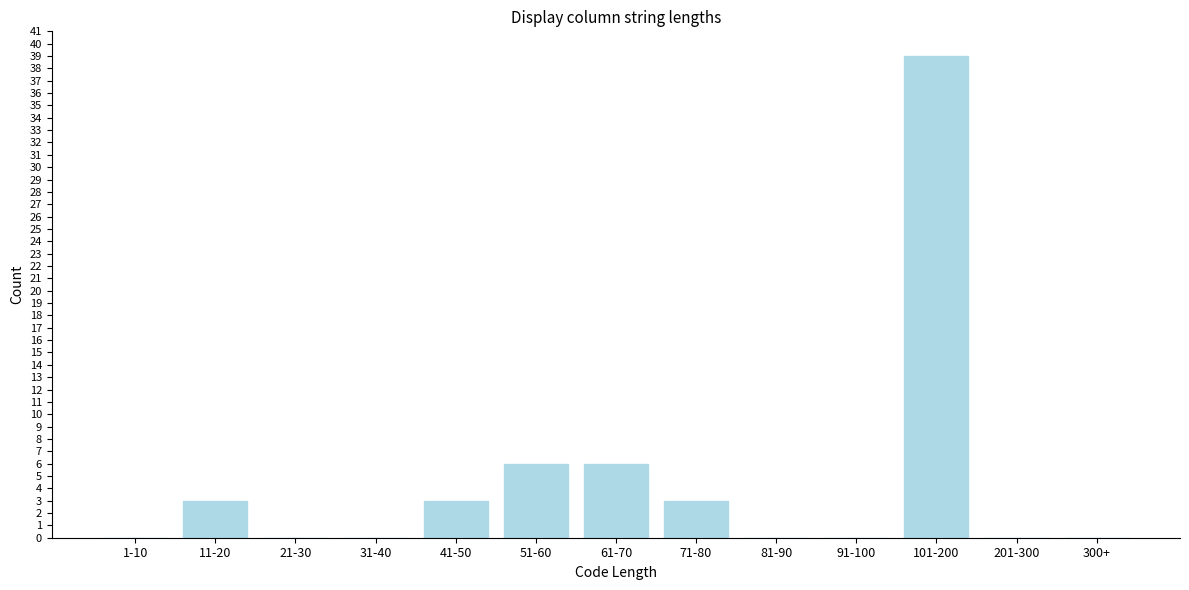

Reading right to left, list all the values displayed in this chart.

300+=0	201-300=0	101-200=39	91-100=0	81-90=0	71-80=3	61-70=6	51-60=6	41-50=3	31-40=0	21-30=0	11-20=3	1-10=0